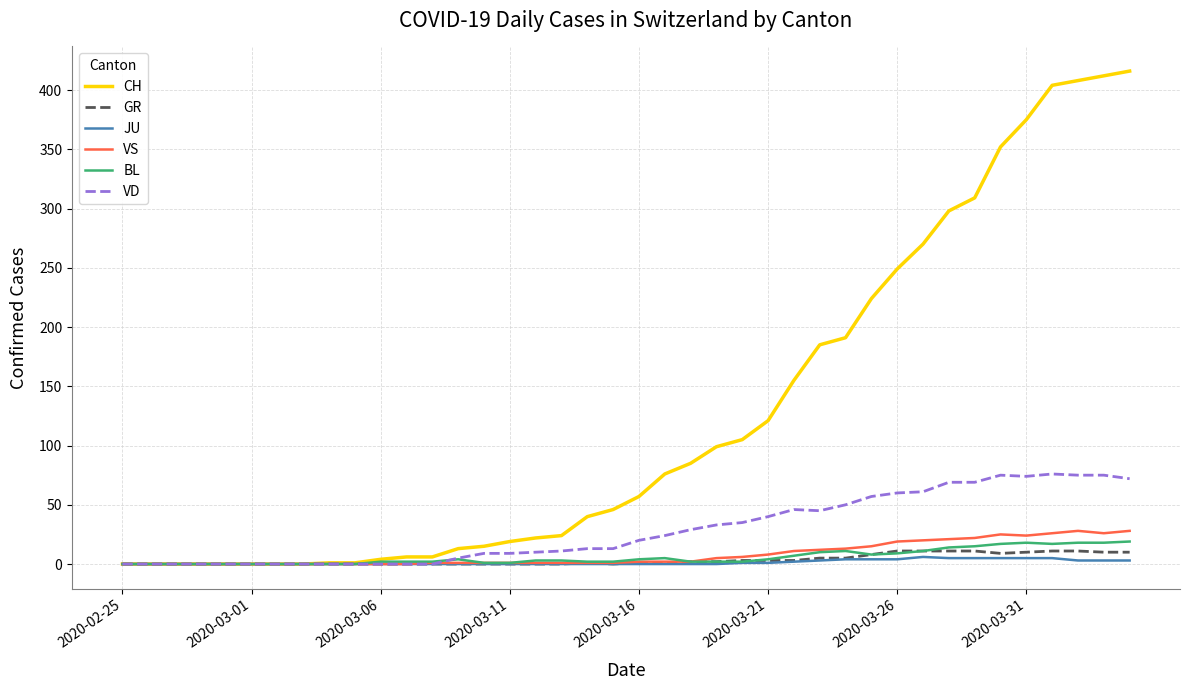

Which series has the largest total across all categories?

CH